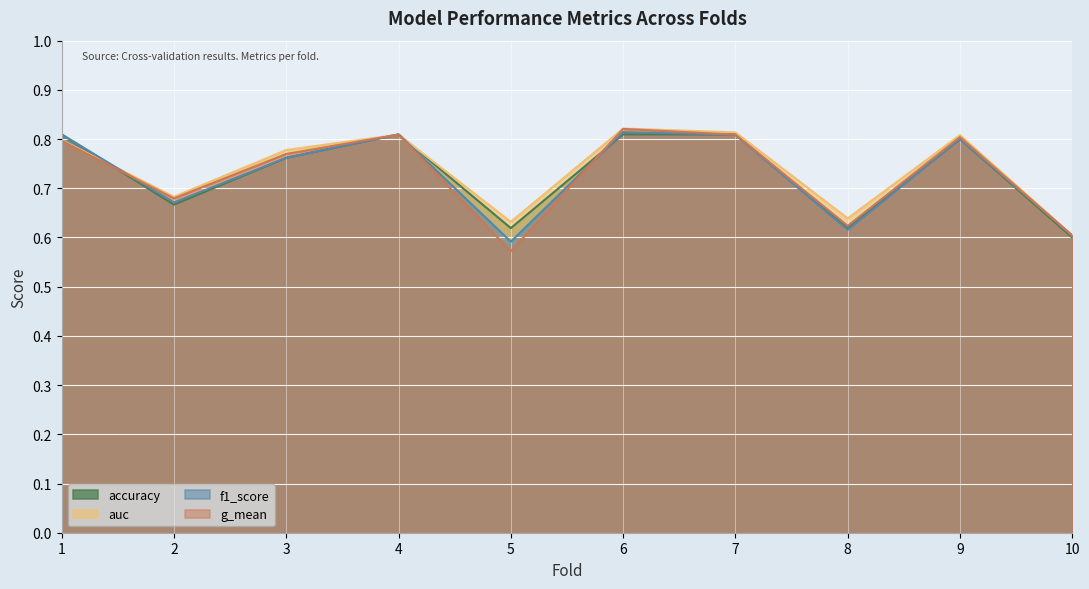

Which series ends up on top after the final intersection of f1_score and accuracy?

accuracy